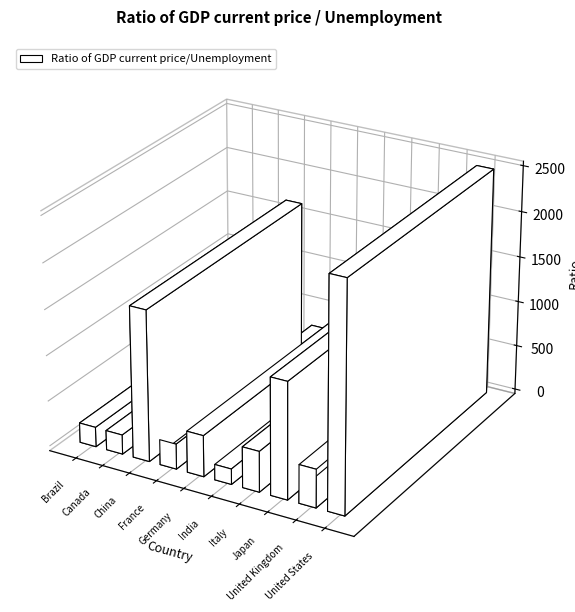

Is it true that the value at India is 169.6?

True